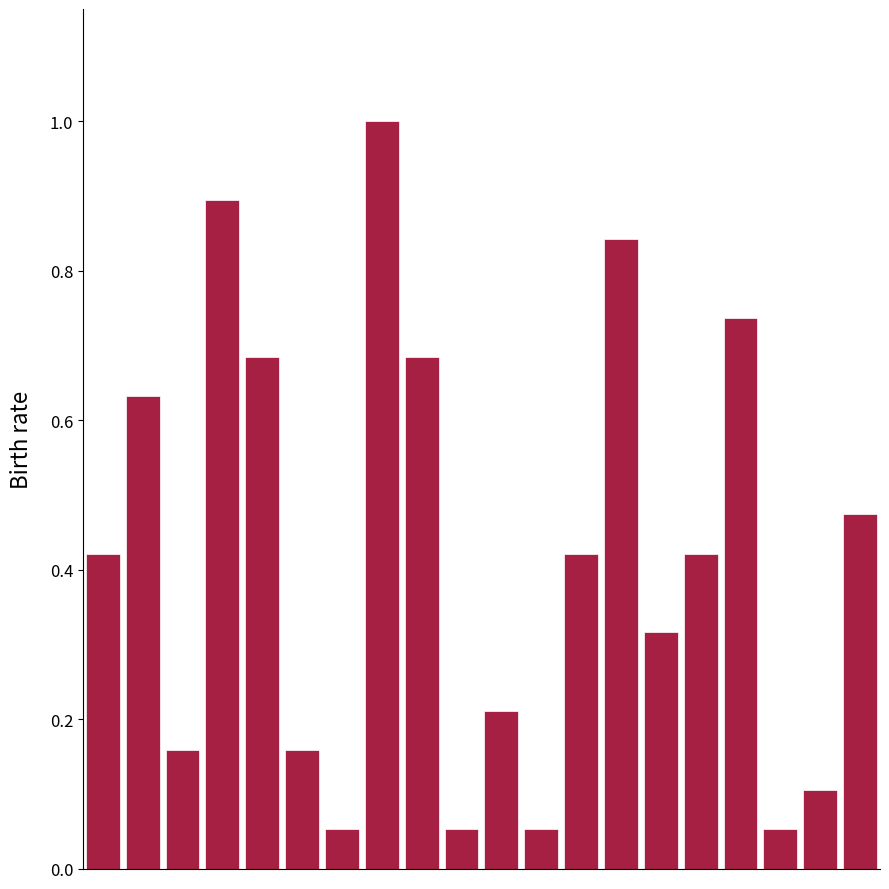

What is the difference between the maximum and minimum values?

0.9